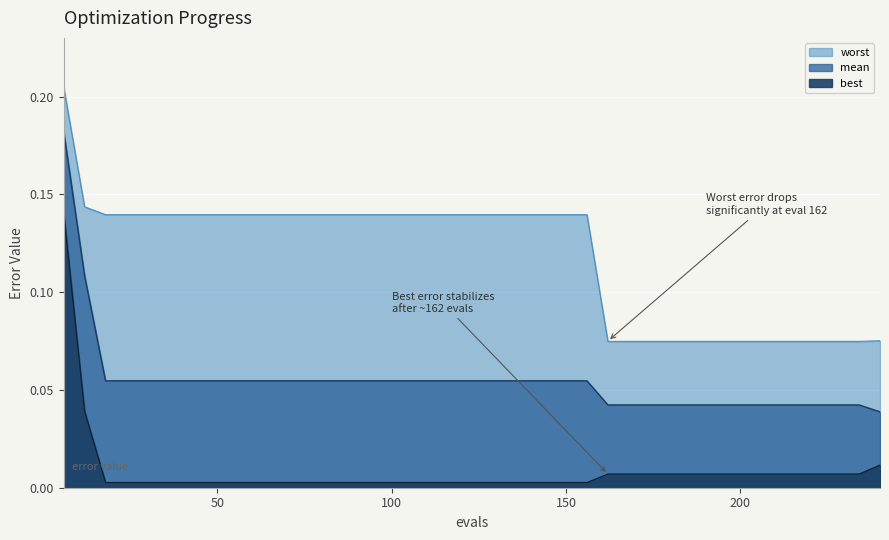

At which label does mean reach its minimum?

240